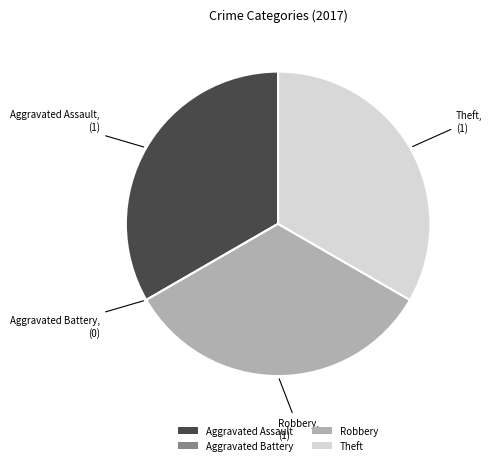

Is there a majority slice in this chart?

No